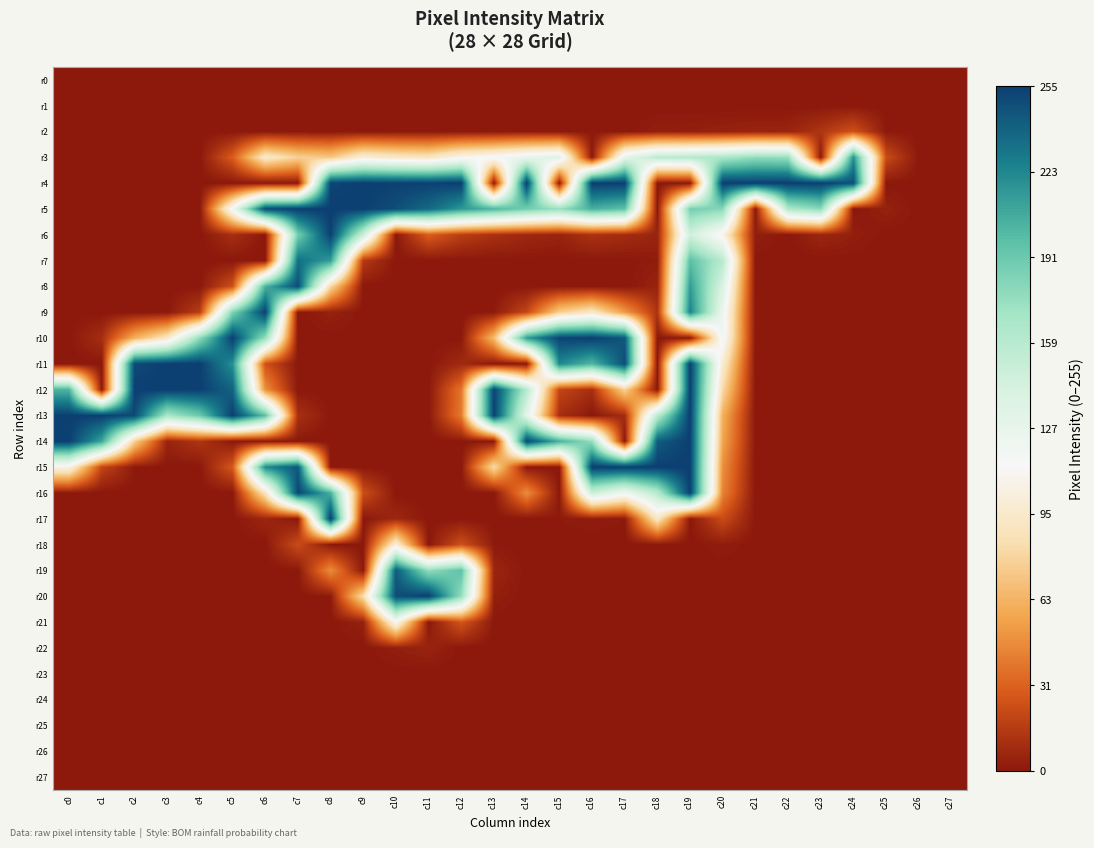

How many series are shown in this chart?

28